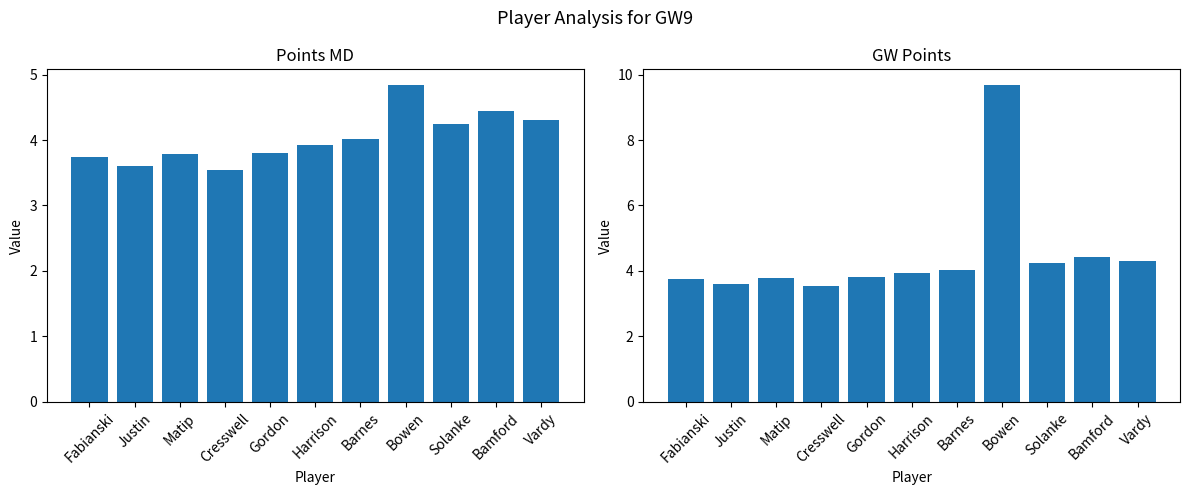

What is the highest value of the points_md series?

4.8